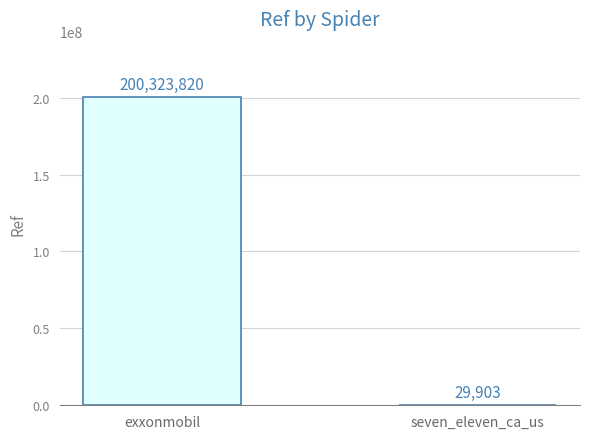

What is the sum of all values?

200353723